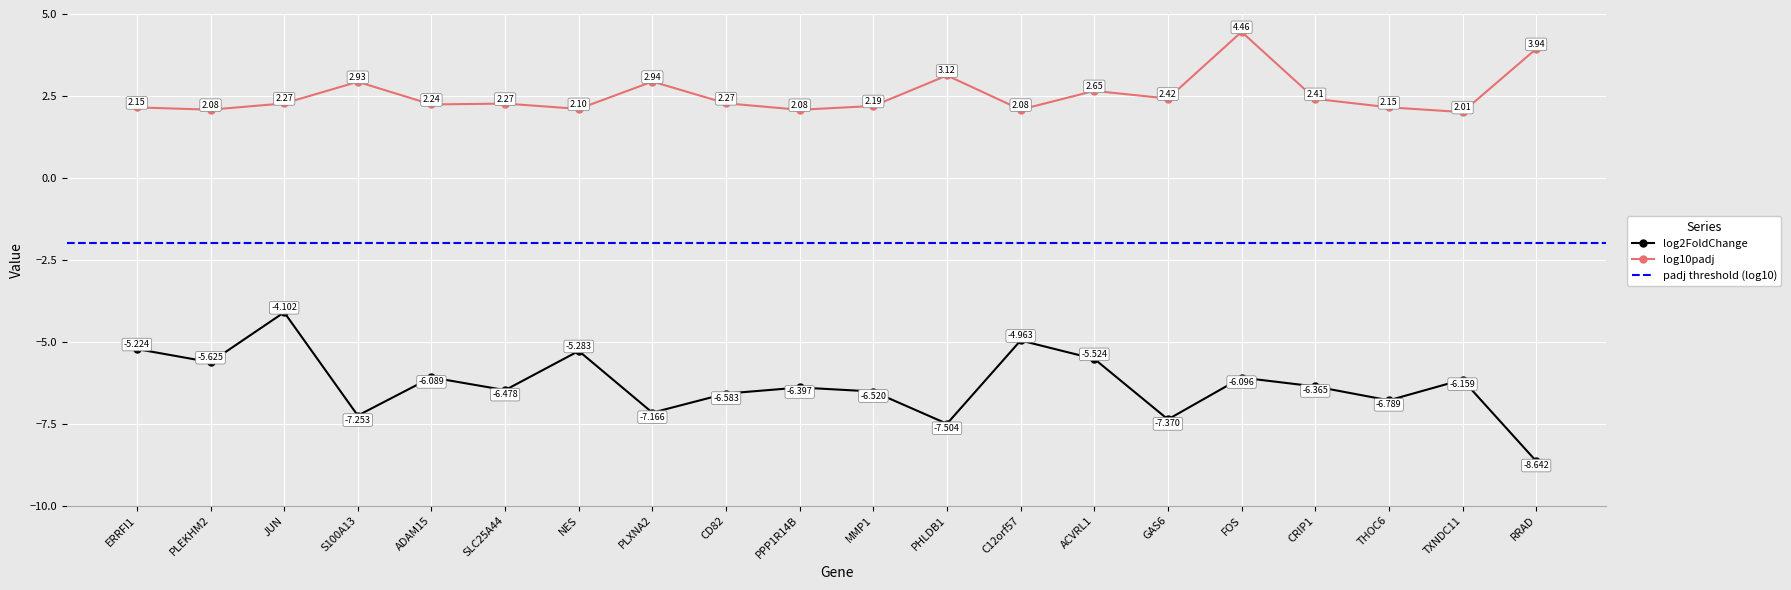

Which label corresponds to the smallest value in the chart?

RRAD